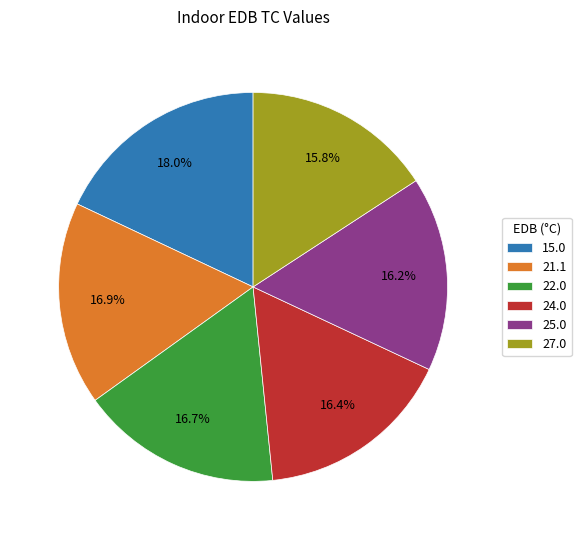

True or false: 24.0 accounts for 9% of the total.

False